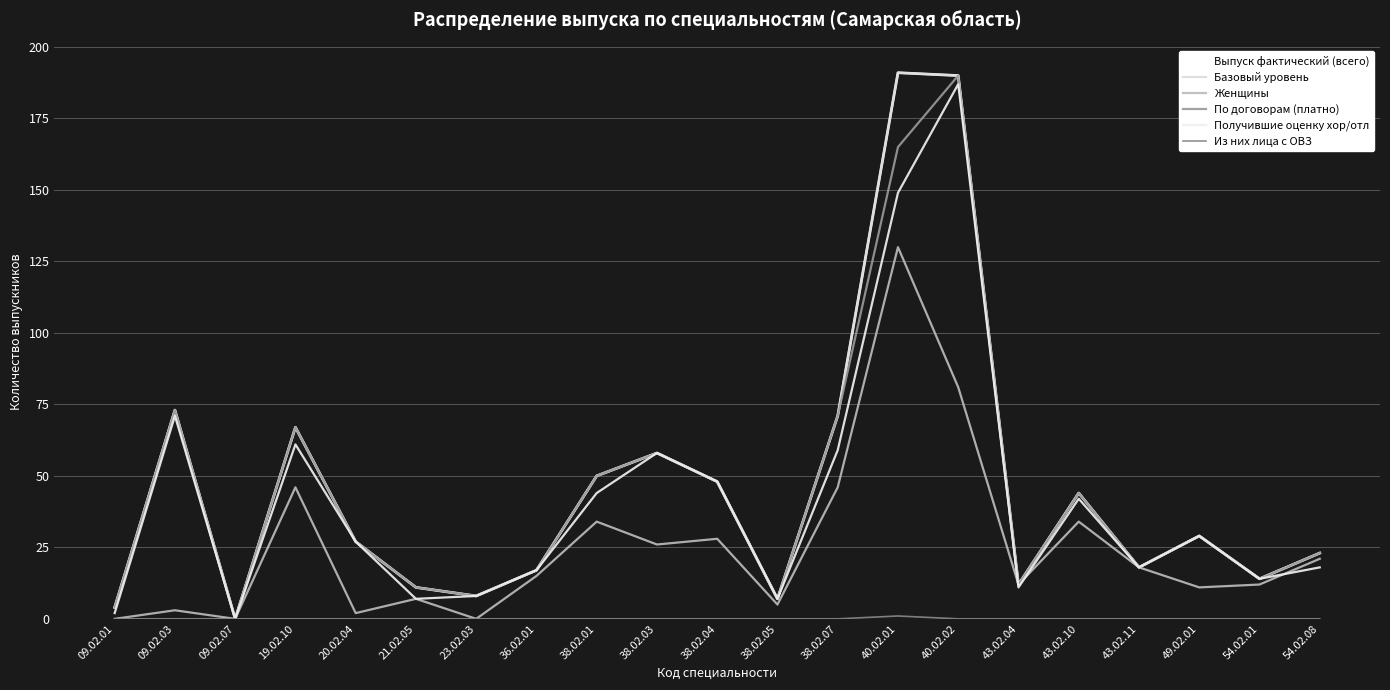

The Женщины series shows 19 at 43.02.04. True or false?

False